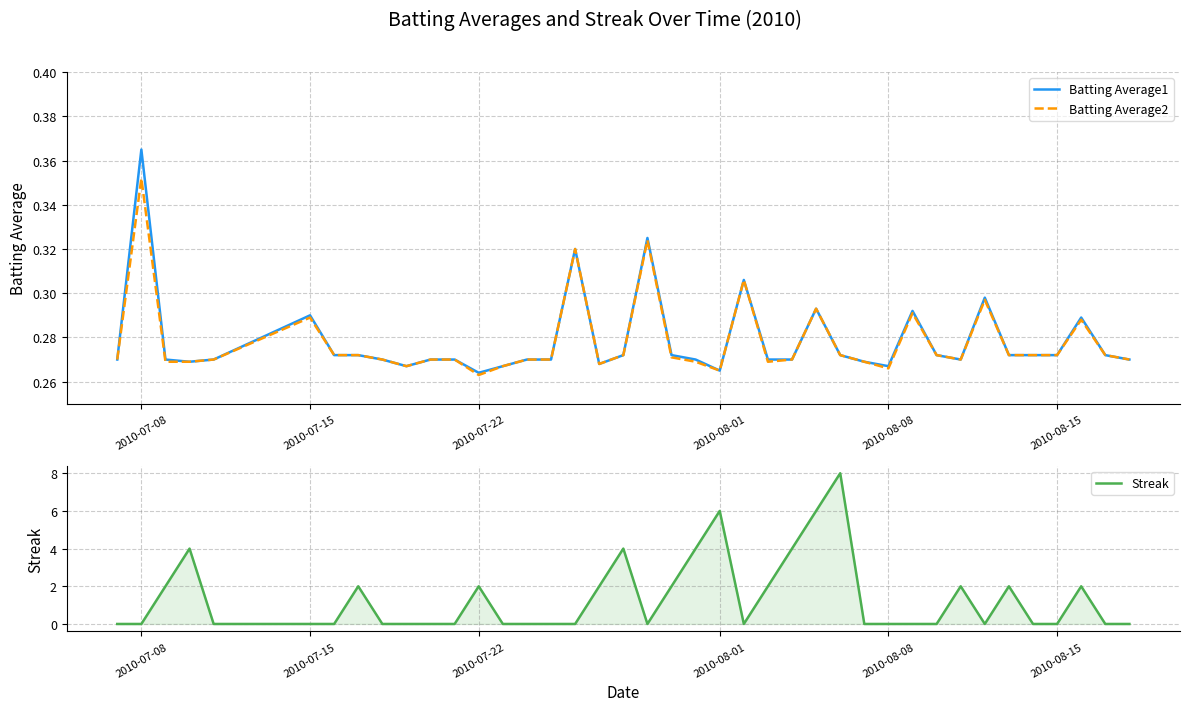

Which series has the largest total across all categories?

Streak